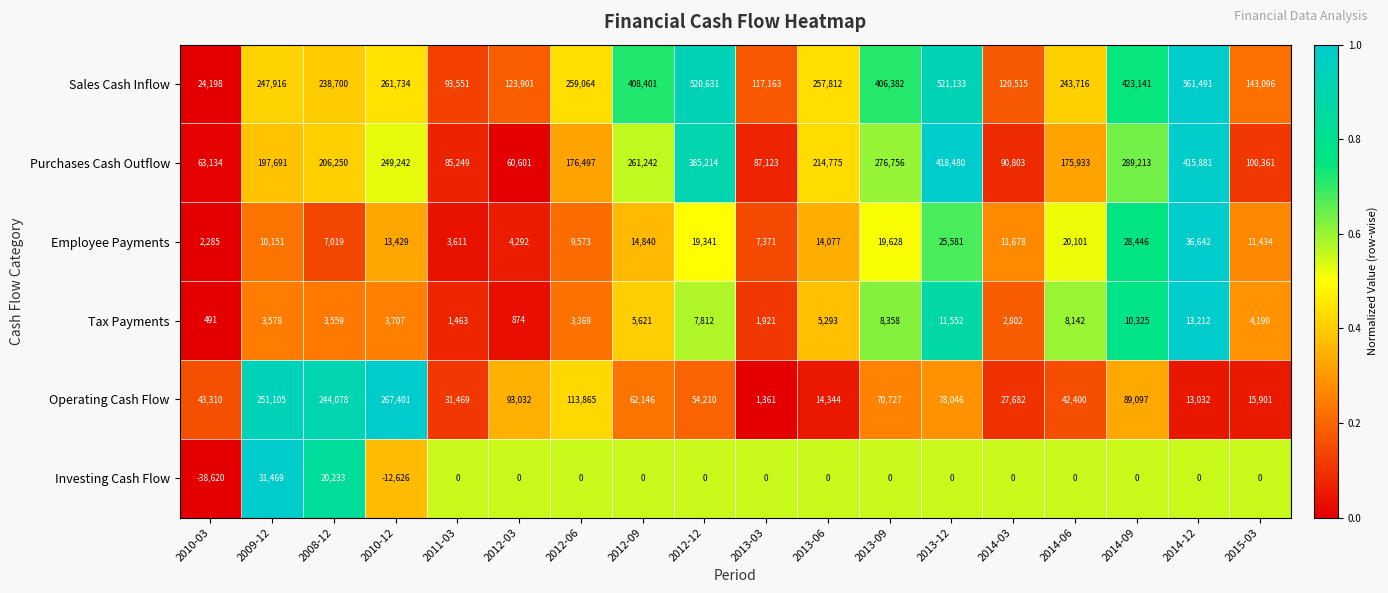

Which series changed the most between 2013-03 and 2013-12?

Sales Cash Inflow